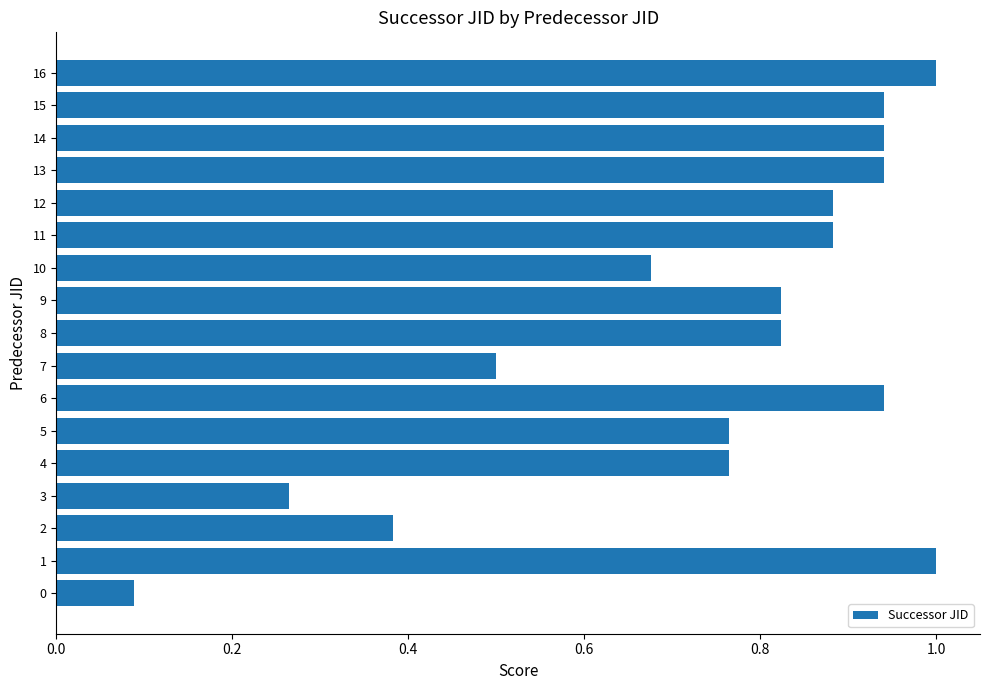

Is it true that the value at 15 is 1.4?

False